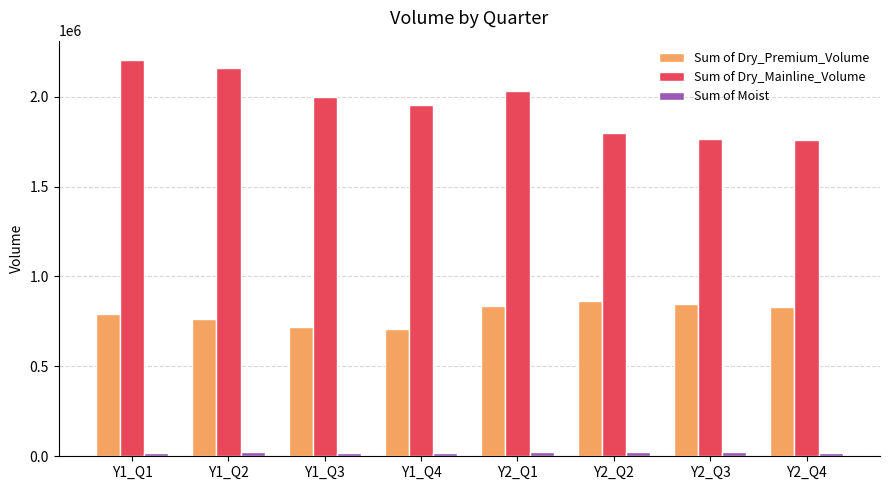

What is the maximum value for Sum of Dry_Premium_Volume?

861425.1